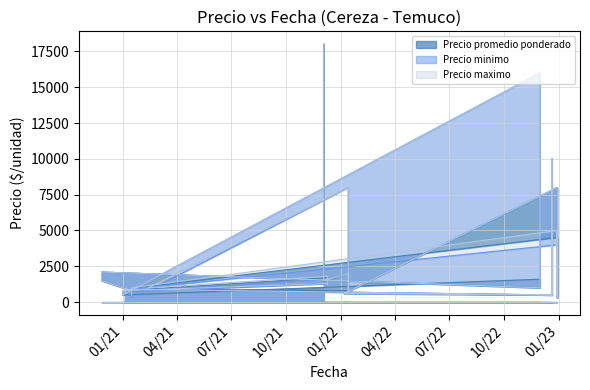

Between 2022-12-29 and 2022-12-29, which is larger?

2022-12-29